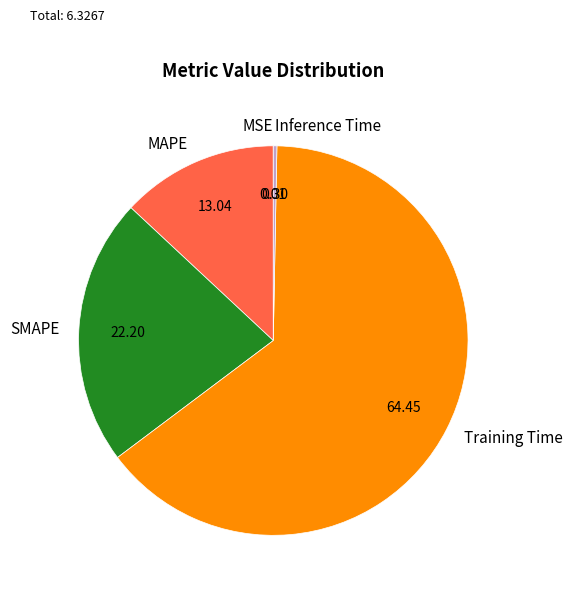

Is the sum of MAPE and Inference Time greater than half?

No